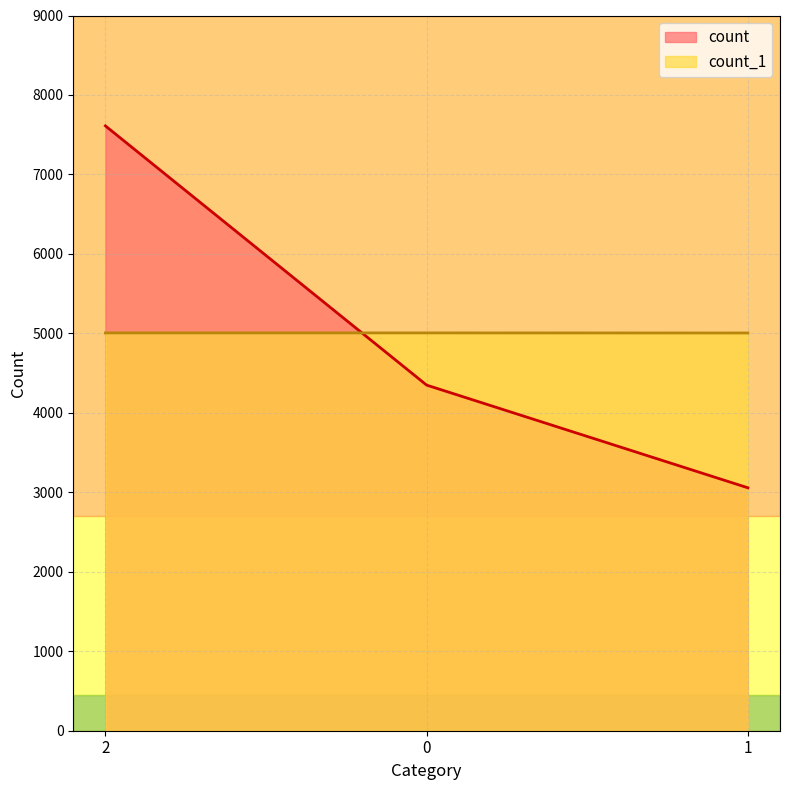

How many lines are shown in the chart?

2